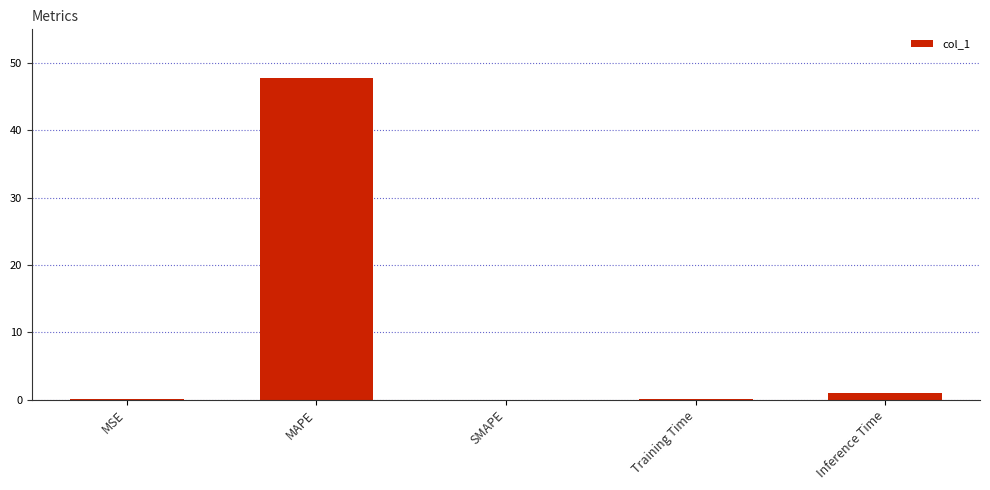

Count the number of categories in the chart.

5